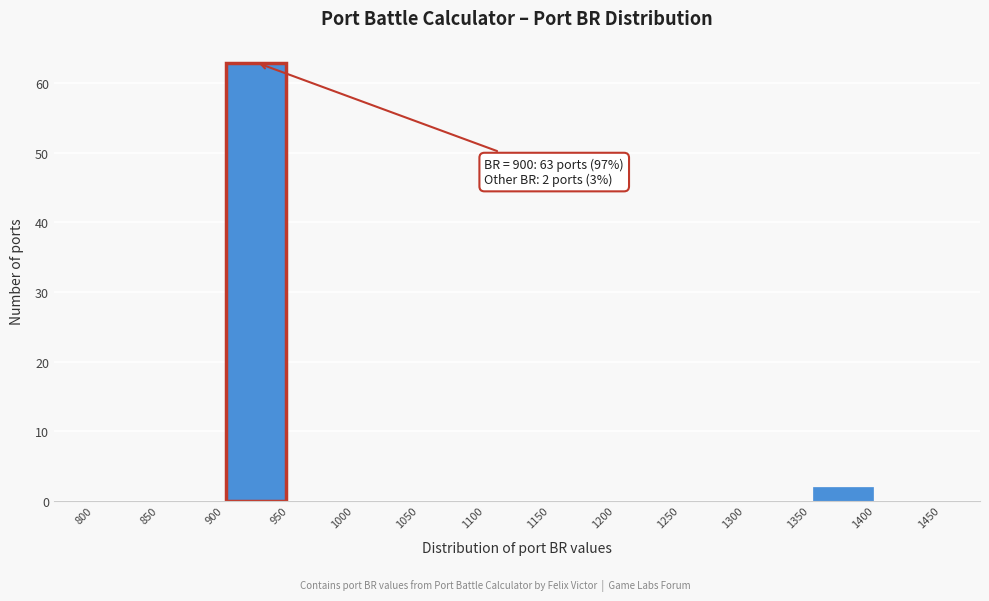

Which range on the x-axis has the tallest bar?

900 to 950